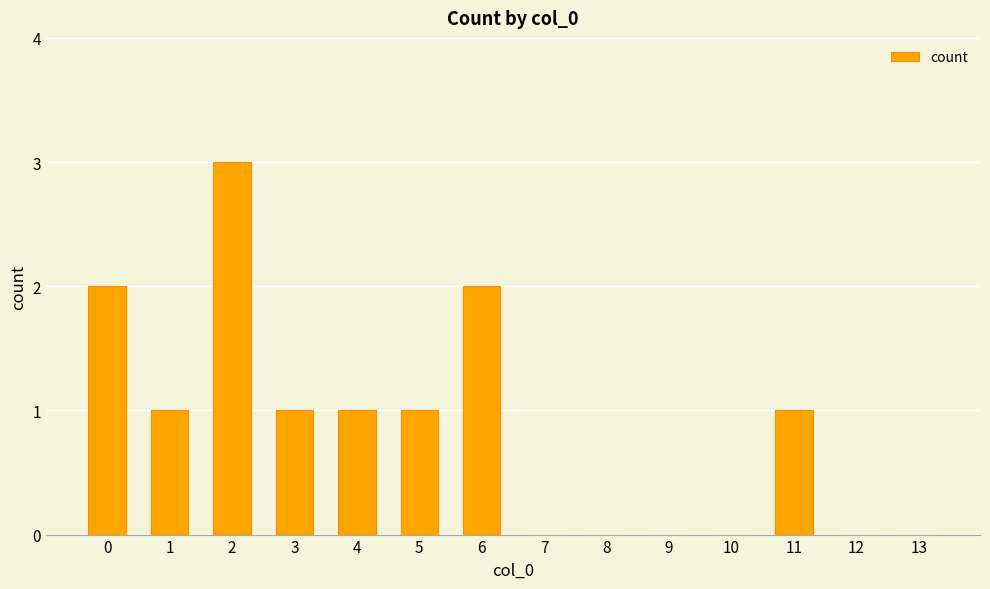

What is the sum of all values?

12